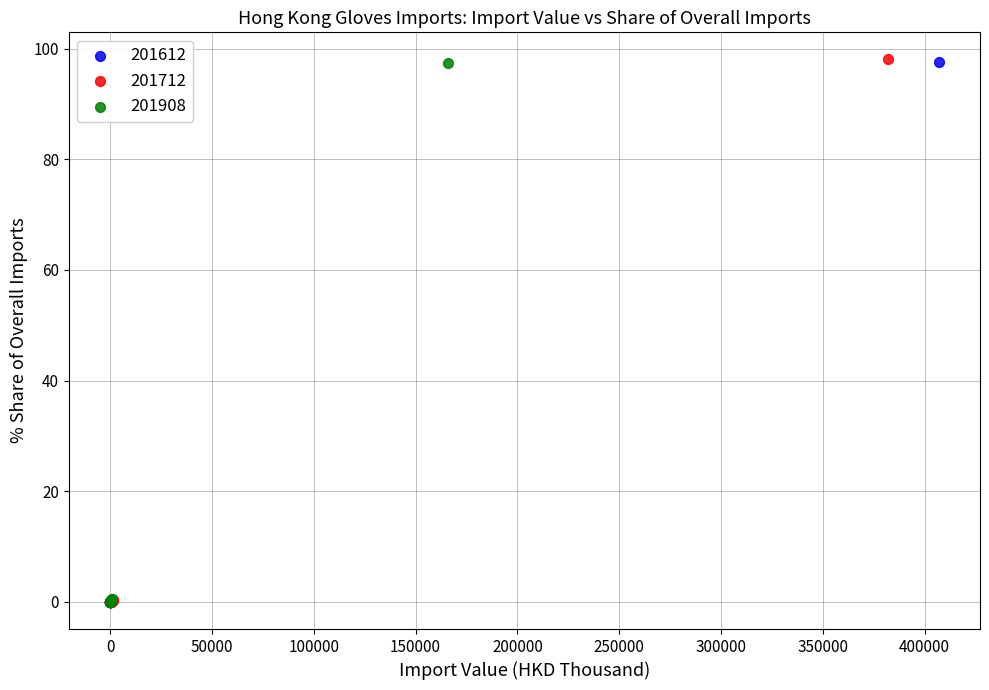

Which series has the widest spread of Y values?

201712